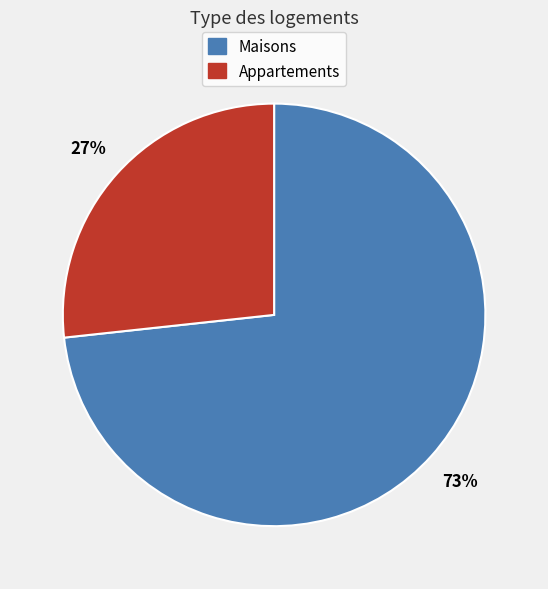

Is there a majority slice in this chart?

Yes